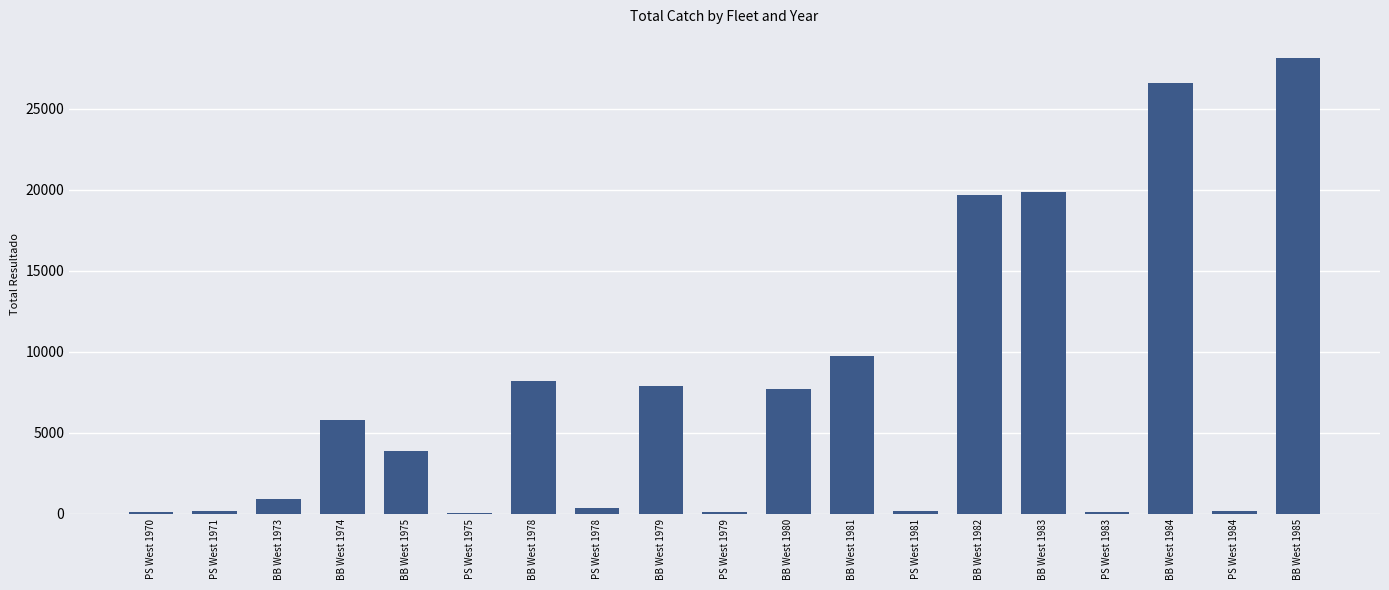

What is the sum of all values?

139629